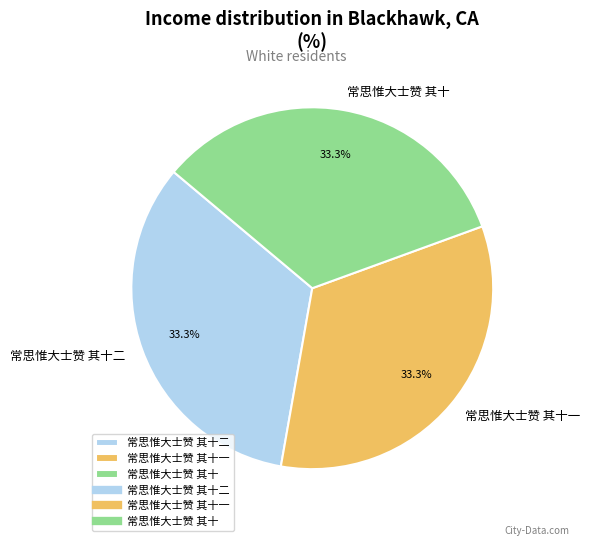

To the nearest percent, what is the combined percentage of 常思惟大士赞 其十二 and 常思惟大士赞 其十?

67%